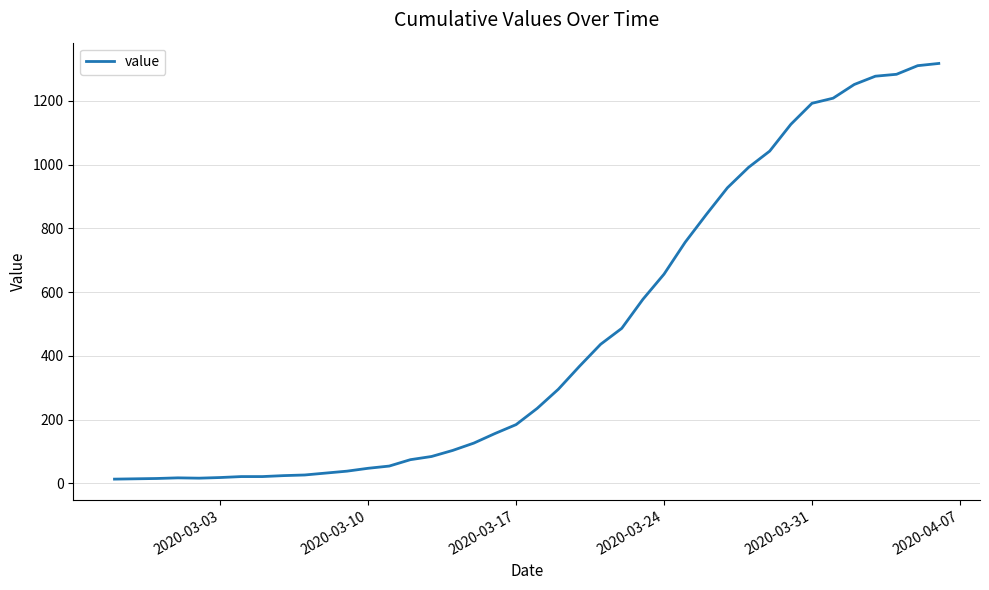

What is the greatest value displayed?

1317